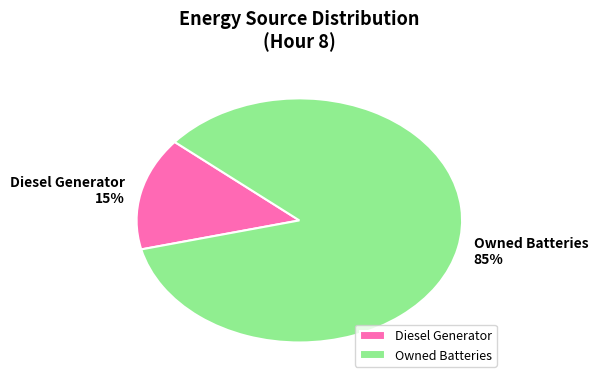

Count the number of slices in the pie.

2